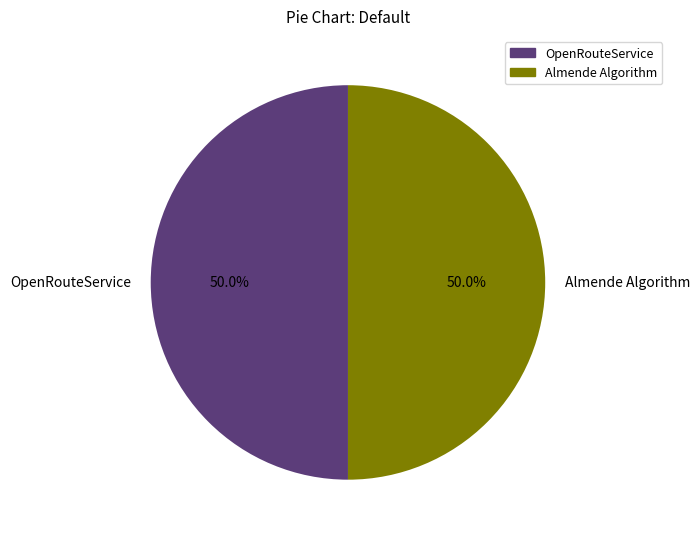

Approximately how many times larger is the value at OpenRouteService compared to Almende Algorithm?

1.0